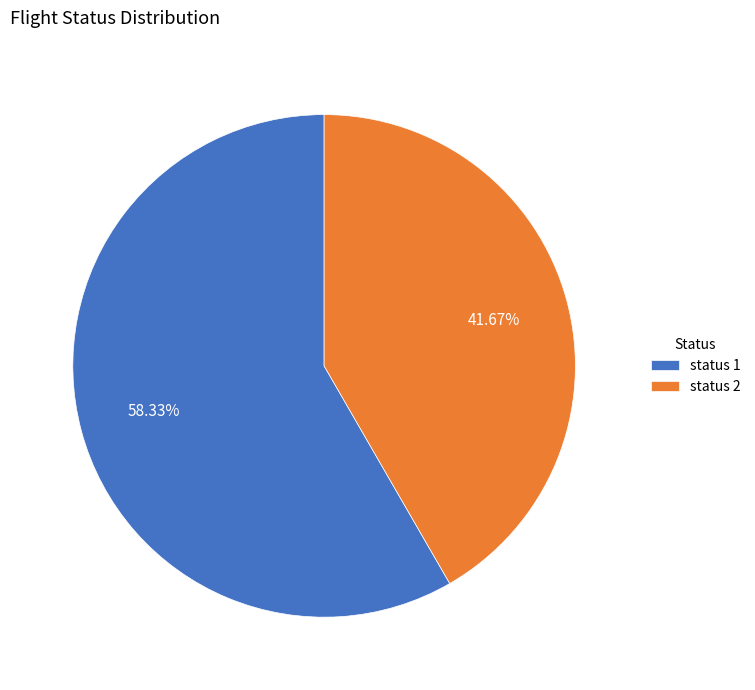

Do status 2 and status 1 together represent more than half of the pie?

Yes